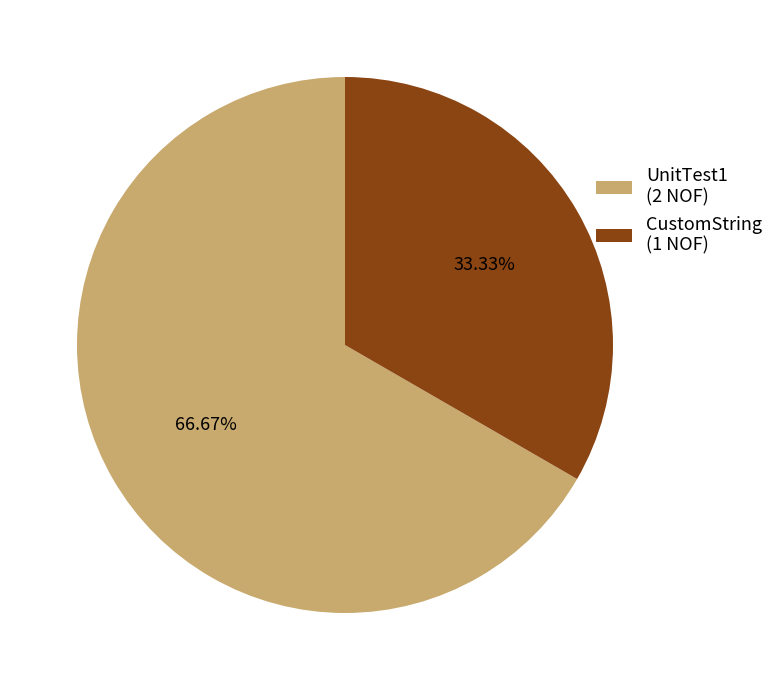

Does UnitTest1 account for over 50% of the chart?

Yes